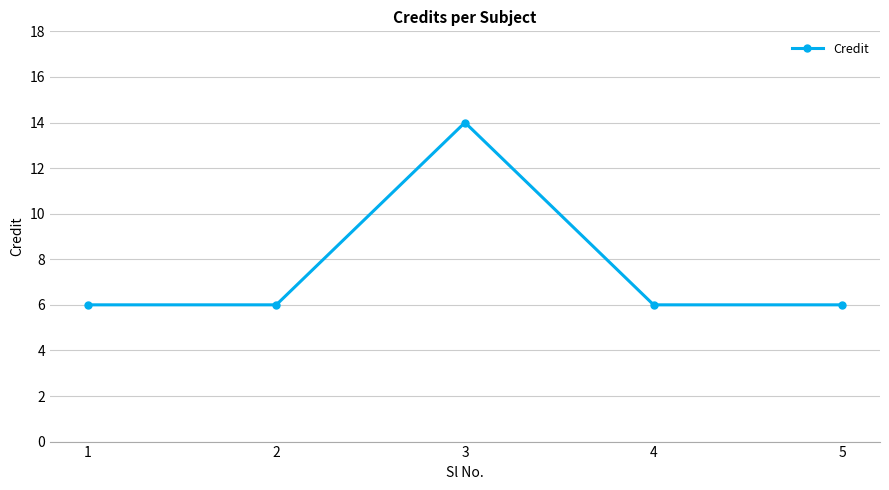

Which category has the highest value across all series?

3